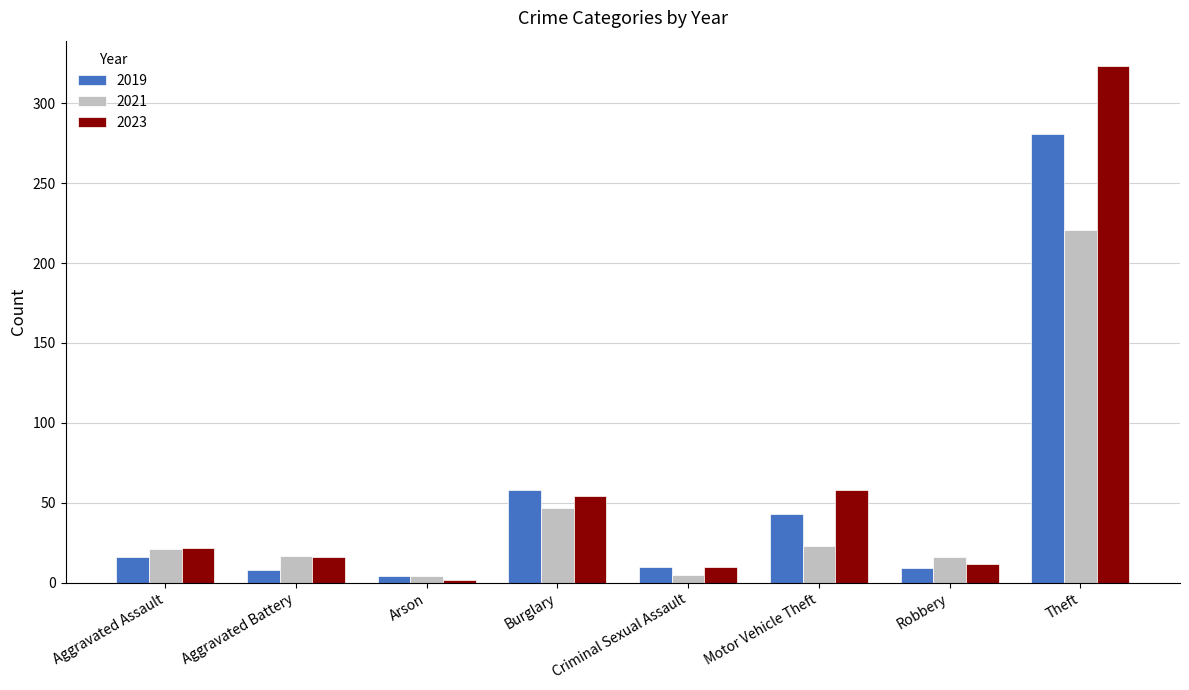

Which series changed the most between Burglary and Theft?

2023